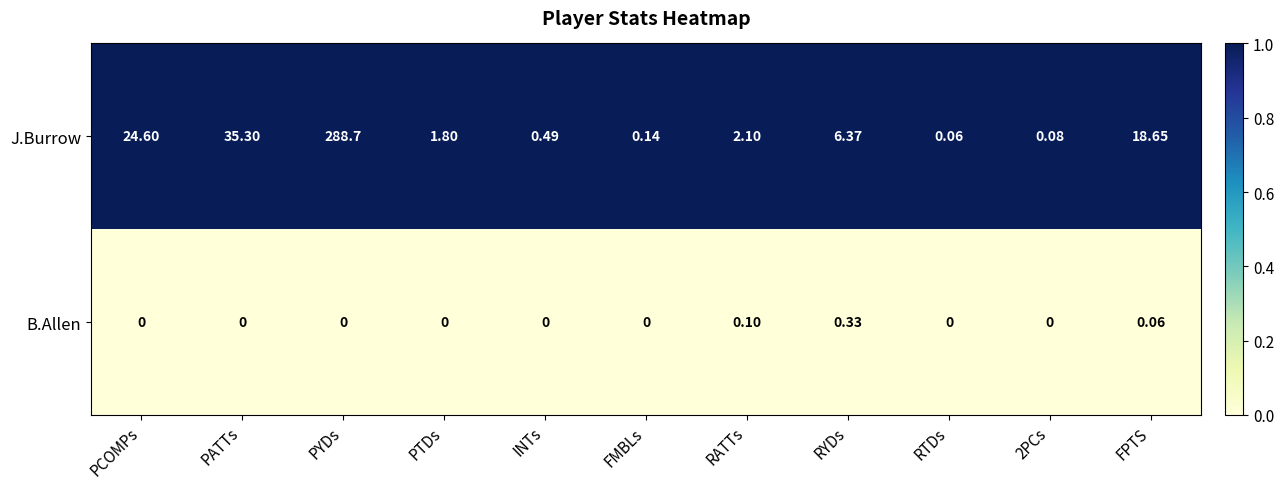

Is the value of B.Allen at RYDs greater than the value of J.Burrow at FPTS?

No